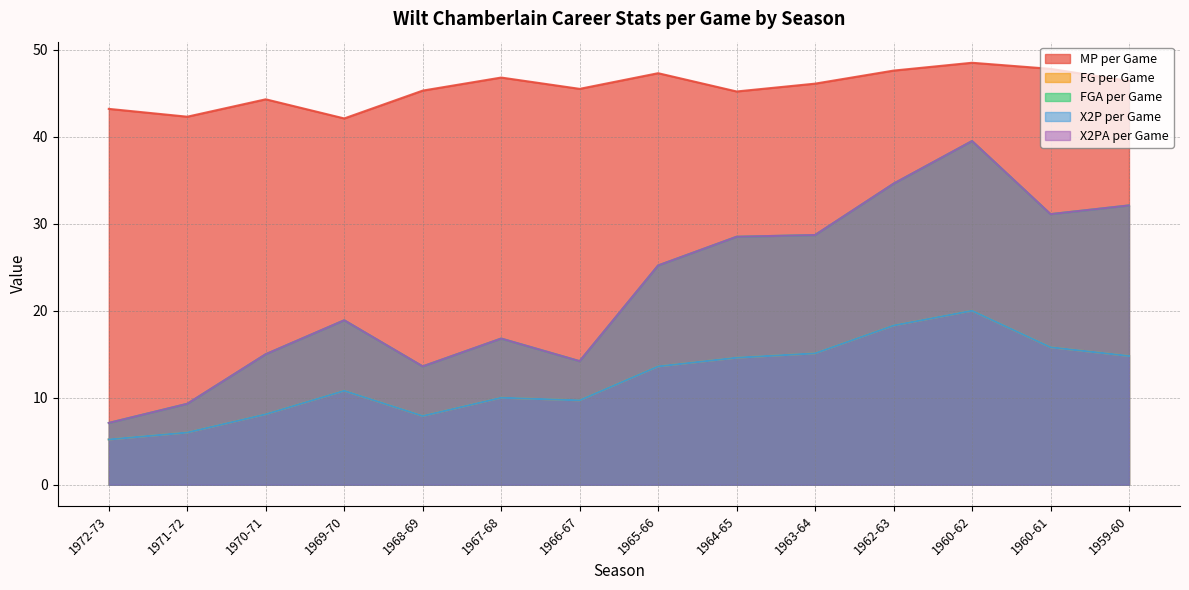

What is the difference between the maximum and minimum values in the FGA per Game series?

32.4